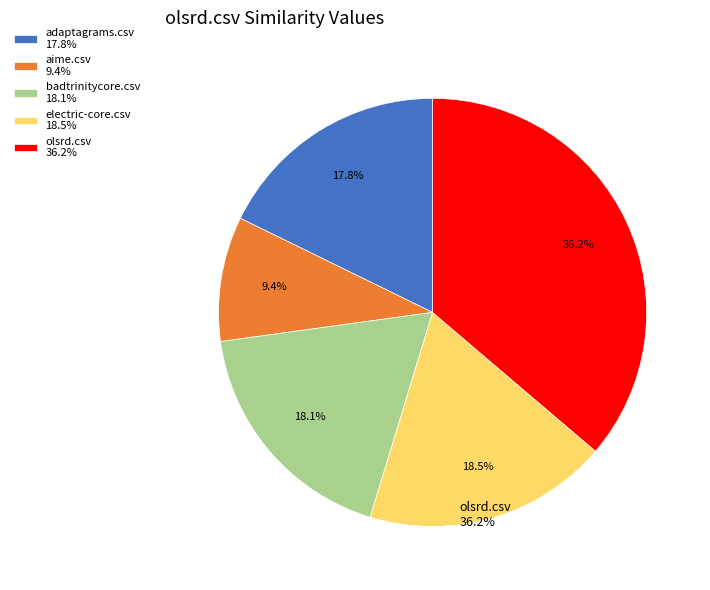

Is it true that adaptagrams.csv is 18% of the pie?

True